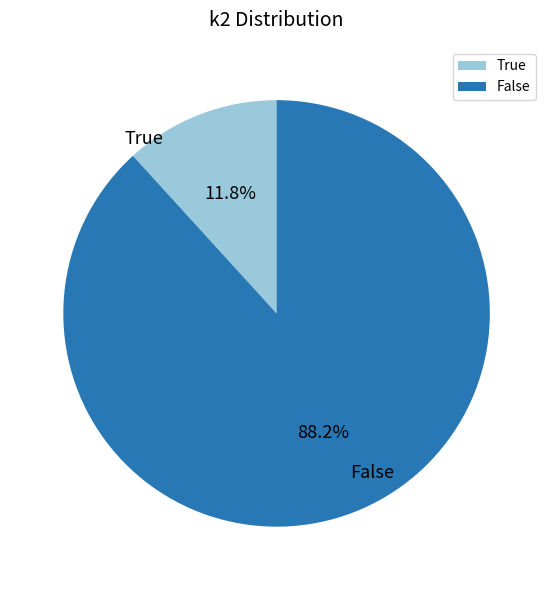

To the nearest percent, what is the difference between the largest and smallest slice percentages?

76%